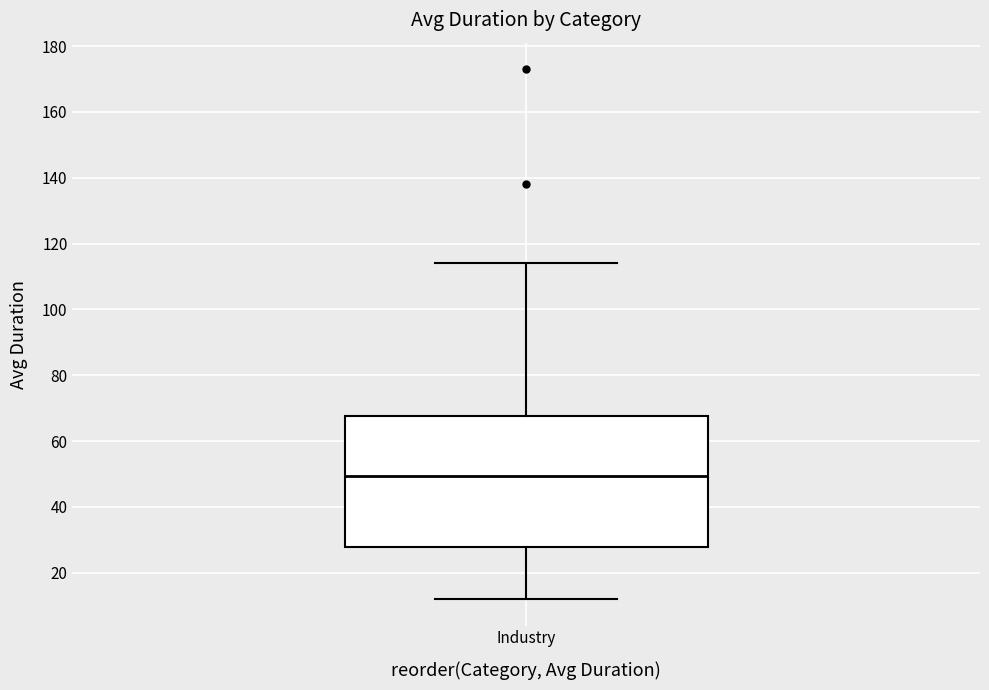

Transcribe this box plot: give where the median line is, the range the box spans, and where the two whiskers end, as read against the y-axis. The values are not printed on the chart, so give them approximately, as read against the axis.

median 50, box 28 to 68, whiskers 12 to 114